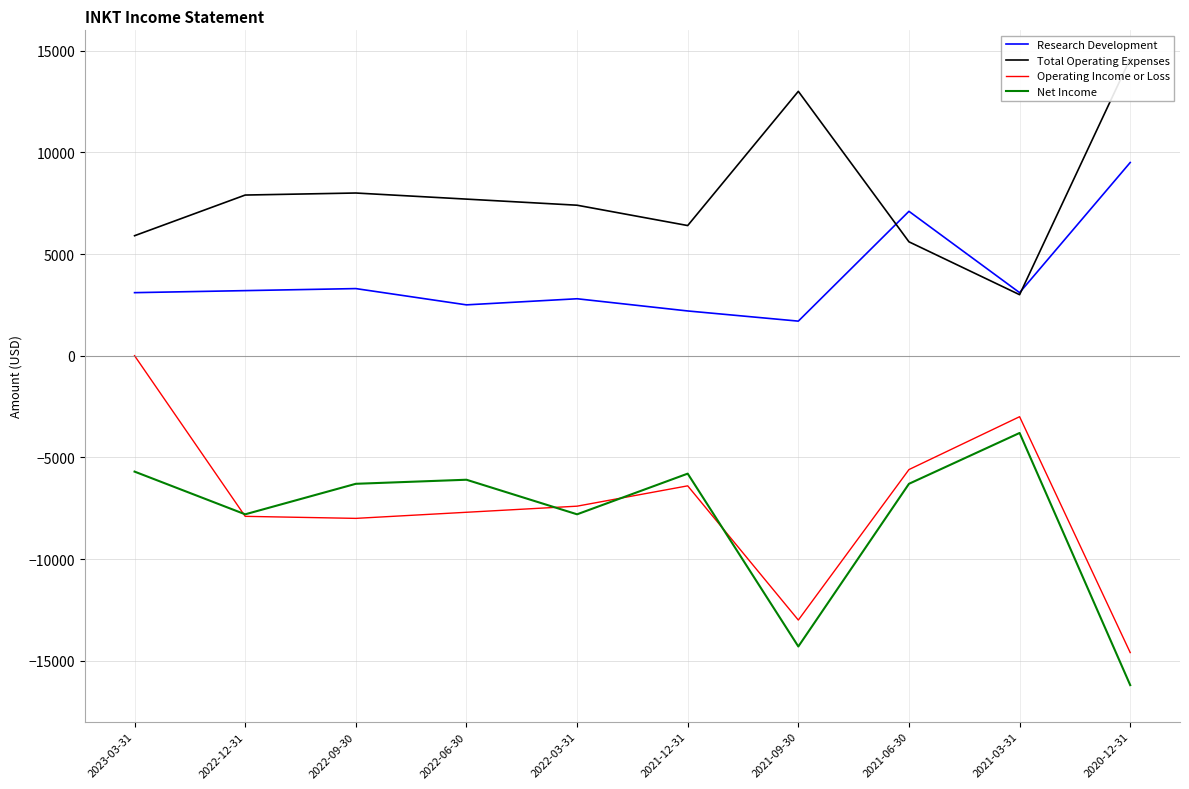

What is the total value across all series at 2022-06-30?

-3600